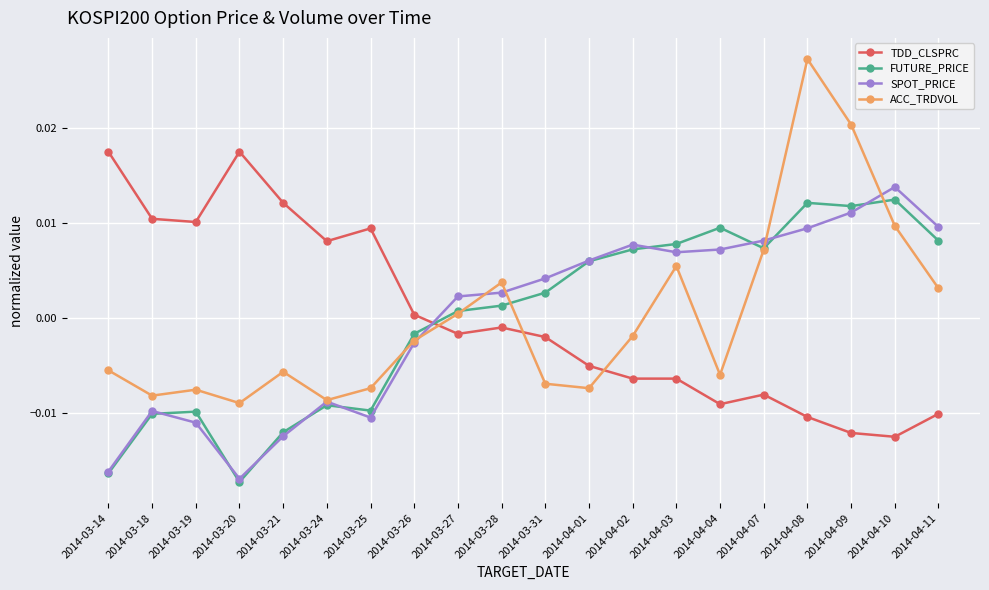

Where do TDD_CLSPRC and FUTURE_PRICE first cross each other?

2014-03-26 and 2014-03-27